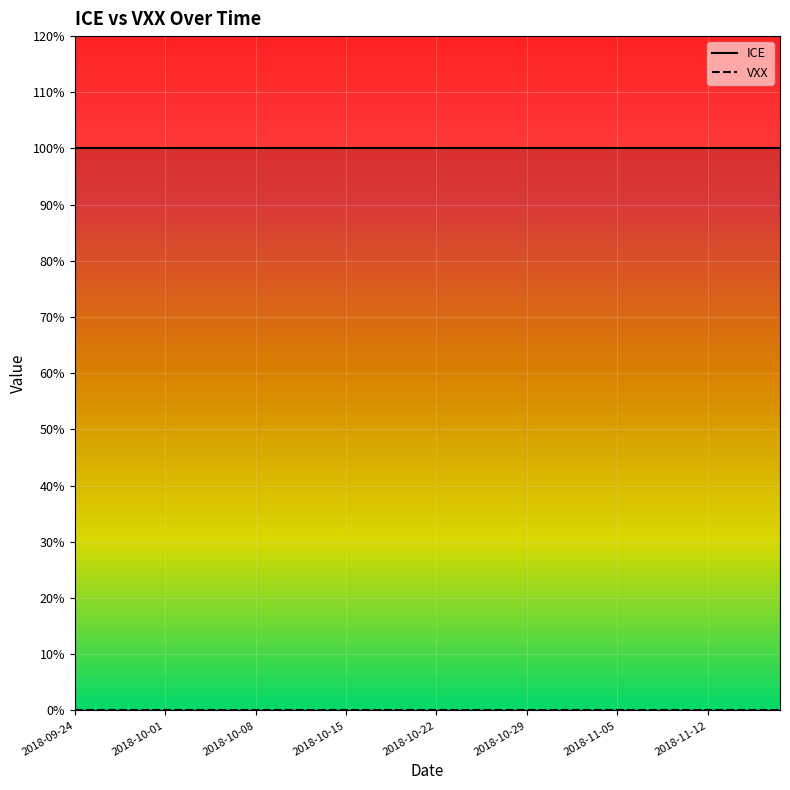

Is the value of VXX at 2018-10-19 greater than the value of ICE at 2018-10-19?

No